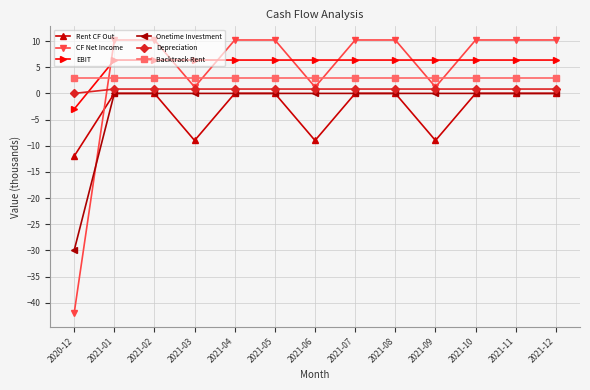

What is the value of the CF Net Income point at the 8th from the left?

10.2